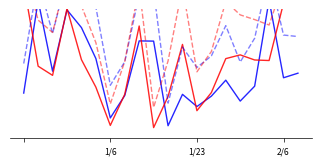

True or false: simcount3 has more than 0 interior local peaks.

True